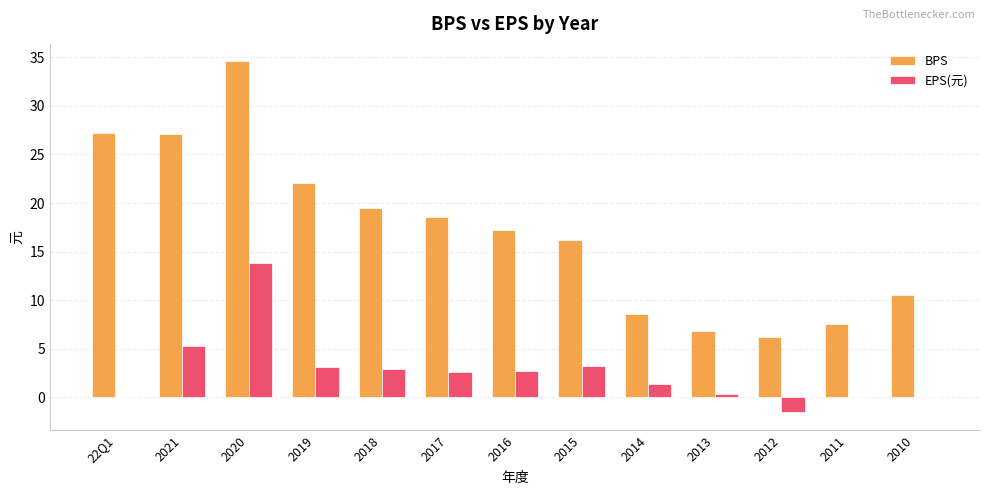

Which series changed the most between 2021 and 2010?

BPS